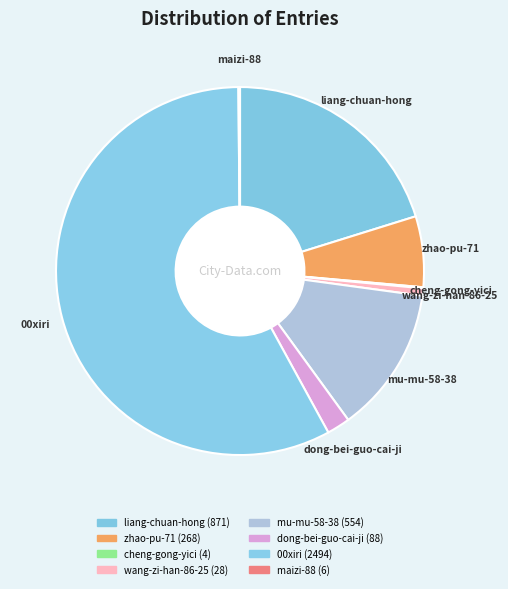

To the nearest percent, what is the difference between the largest and smallest slice percentages?

58%